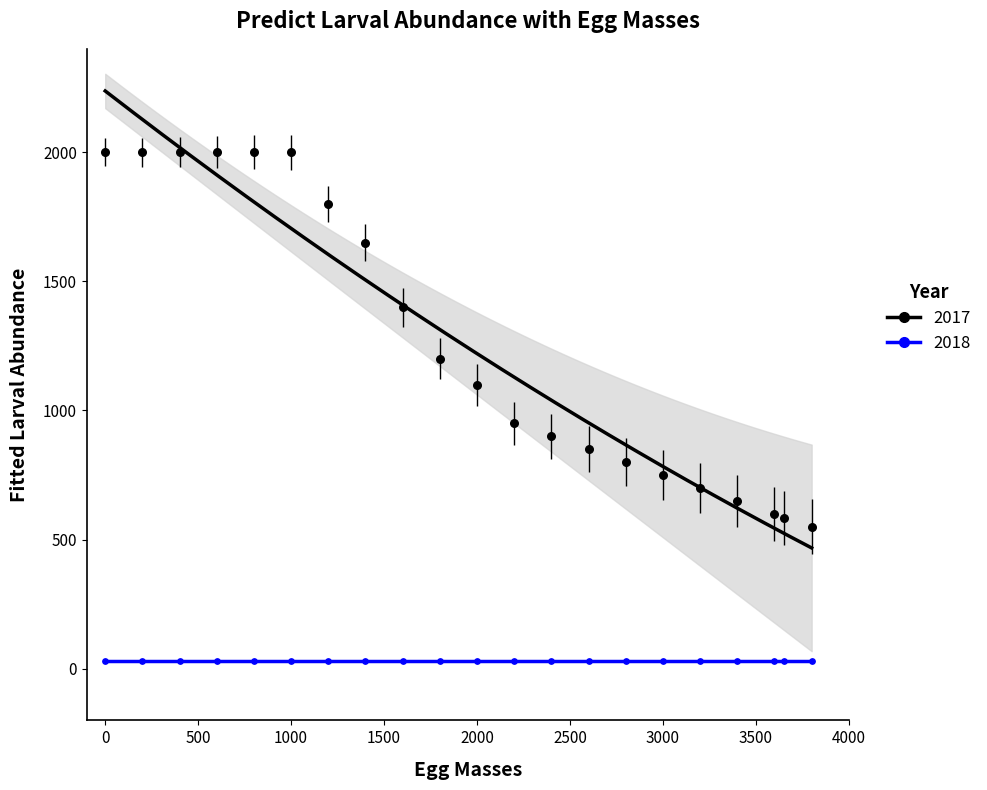

Which series reaches the minimum Y coordinate?

2018